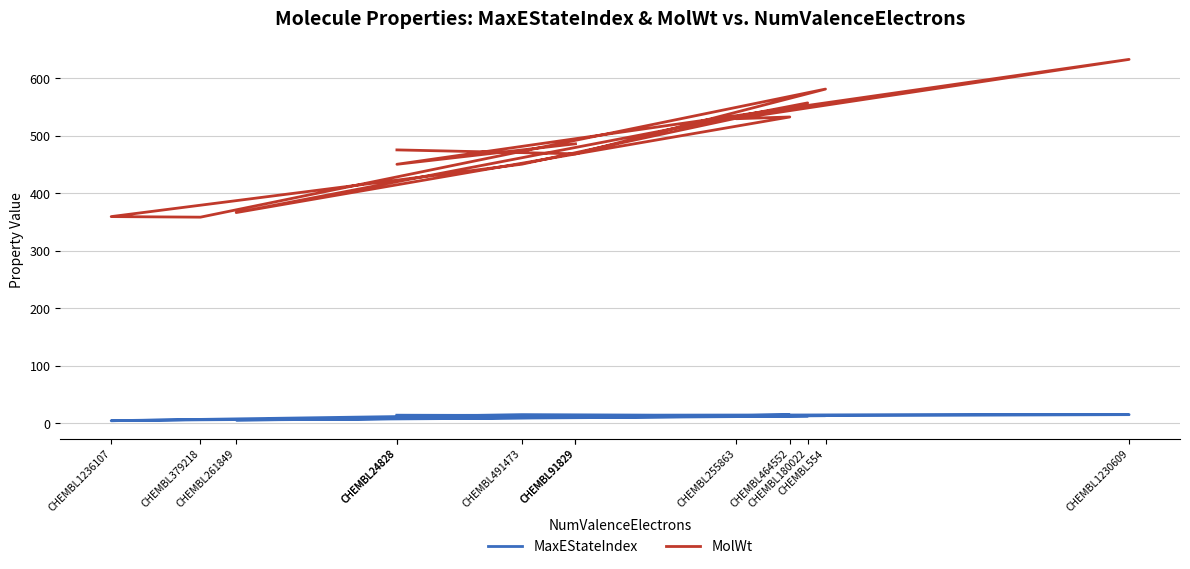

What is the difference between the highest and lowest values at CHEMBL464552?

518.0